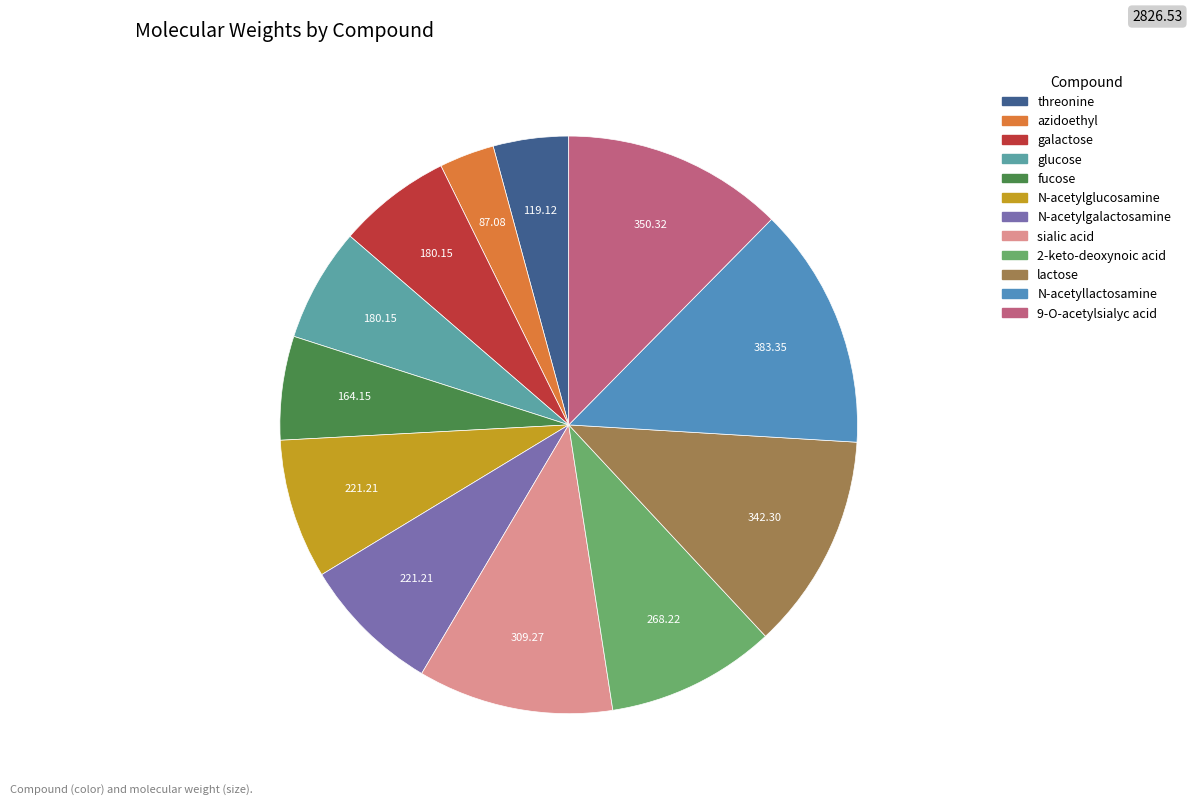

Is it true that 9-O-acetylsialyc acid is 24% of the pie?

False